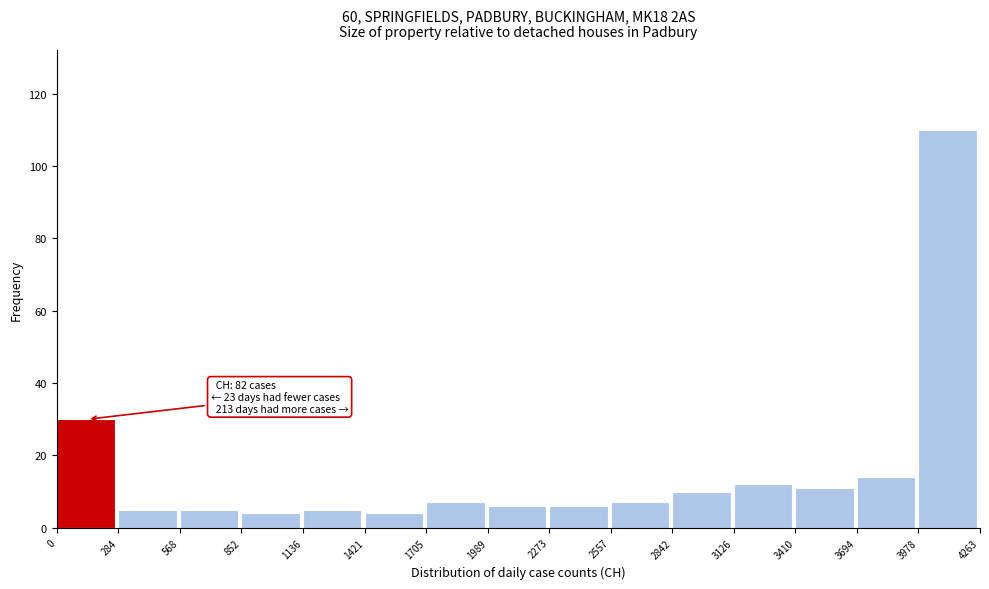

Which range on the x-axis has the tallest bar?

3978 to 4263